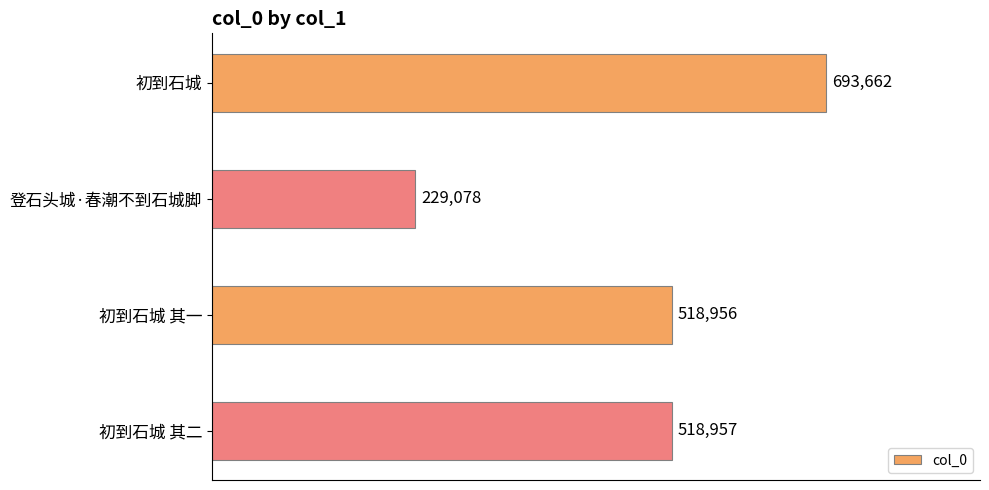

Rank the categories by value from highest to lowest.

初到石城, 初到石城 其二, 初到石城 其一, 登石头城·春潮不到石城脚